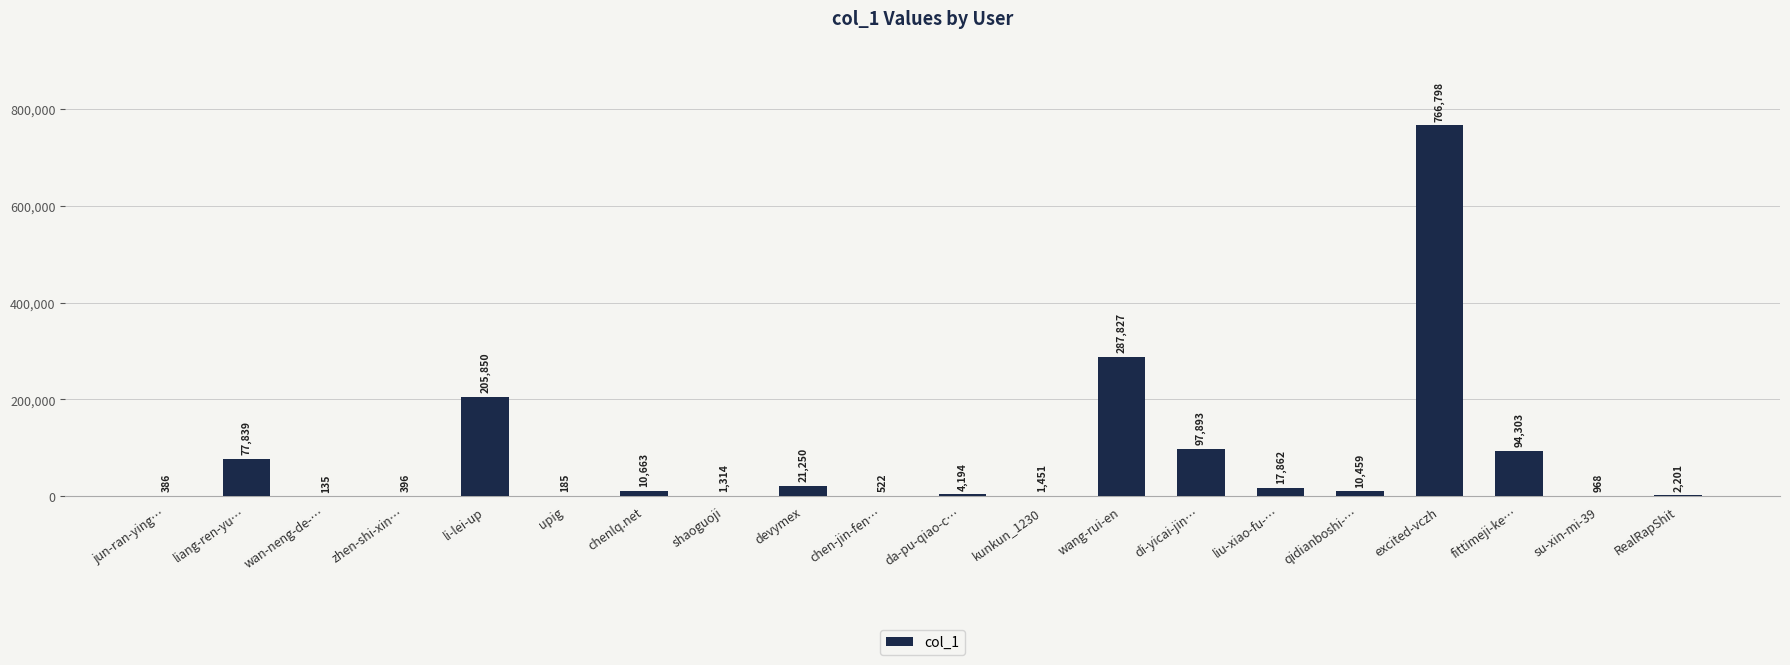

The chart shows a value of 171489 at excited-vczh. True or false?

False